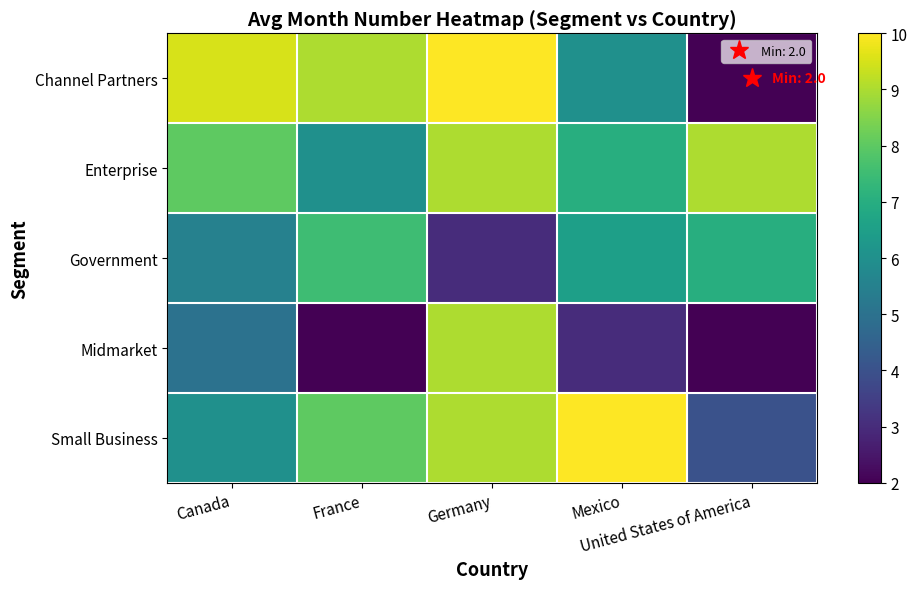

At which category is the sum across all series the highest?

Germany